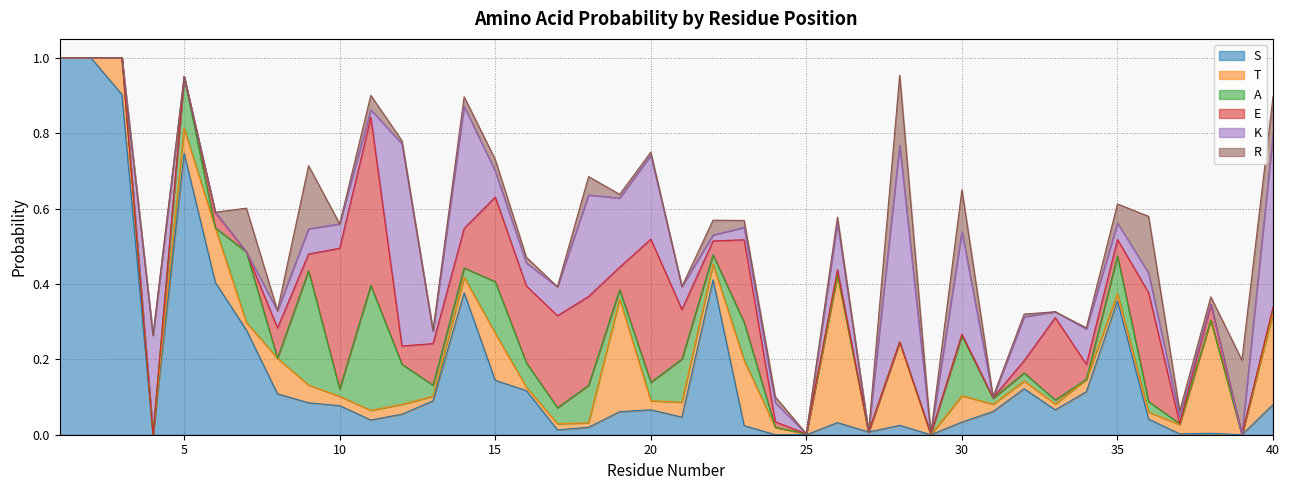

What is the sum of the E values at 27 and 16?

0.2